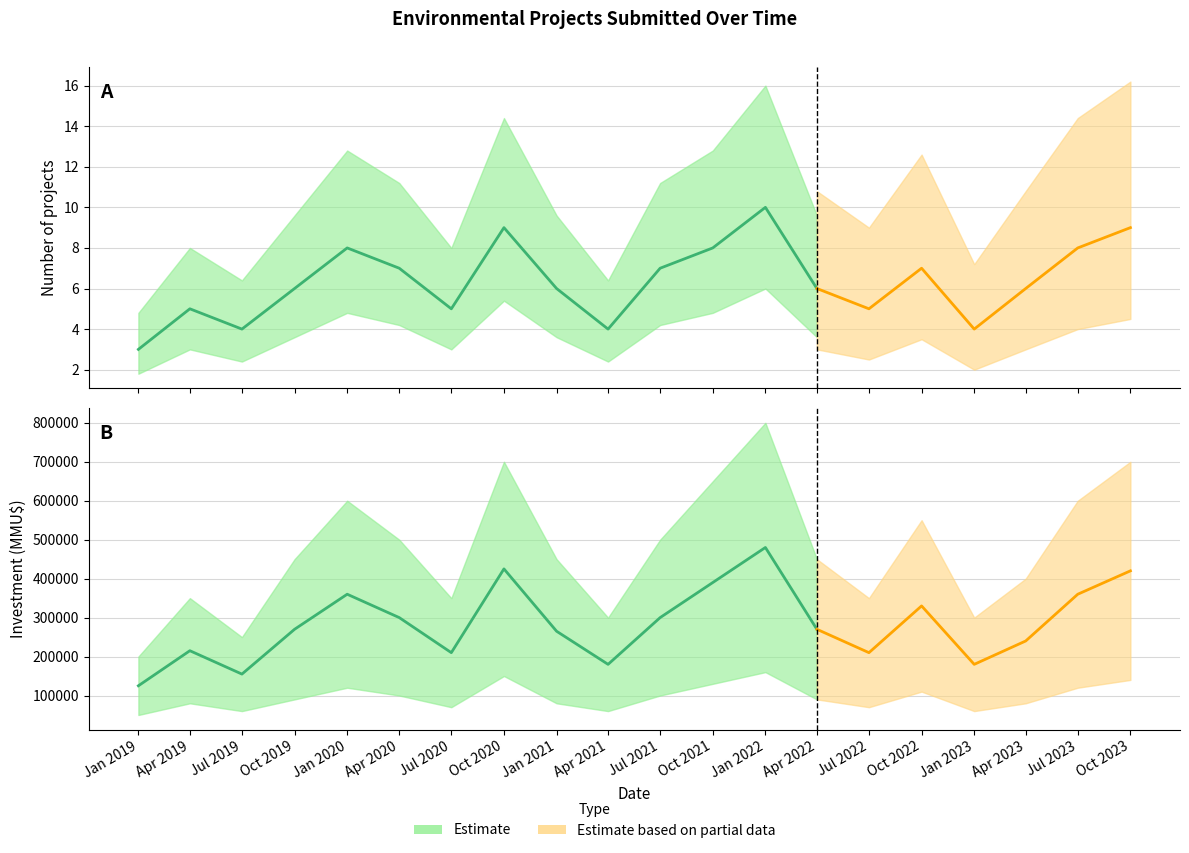

At which category does Investment_upper reach its first local peak?

1